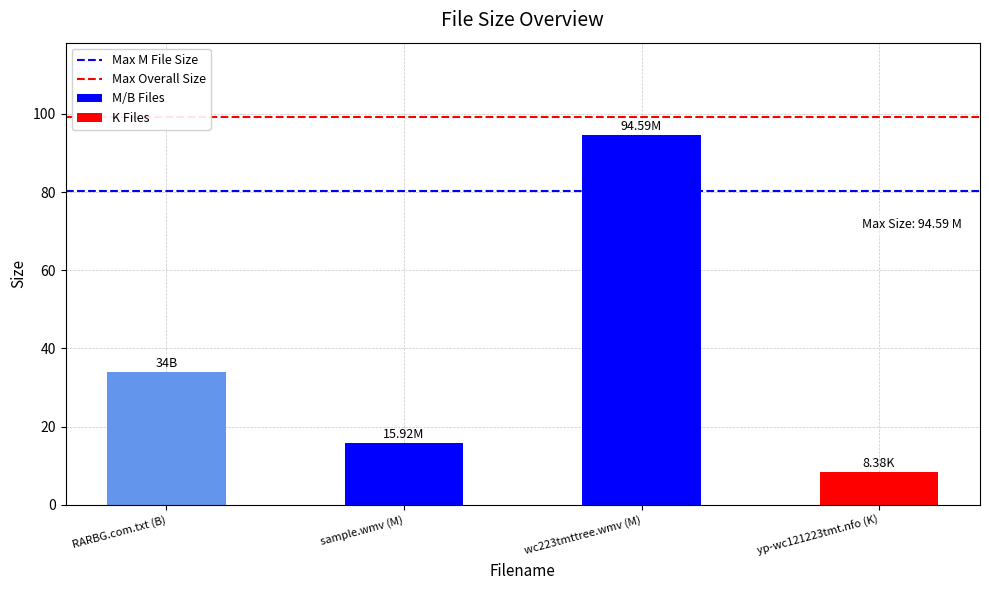

What is the change in value from sample.wmv (M) to yp-wc121223tmt.nfo (K)?

-7.5